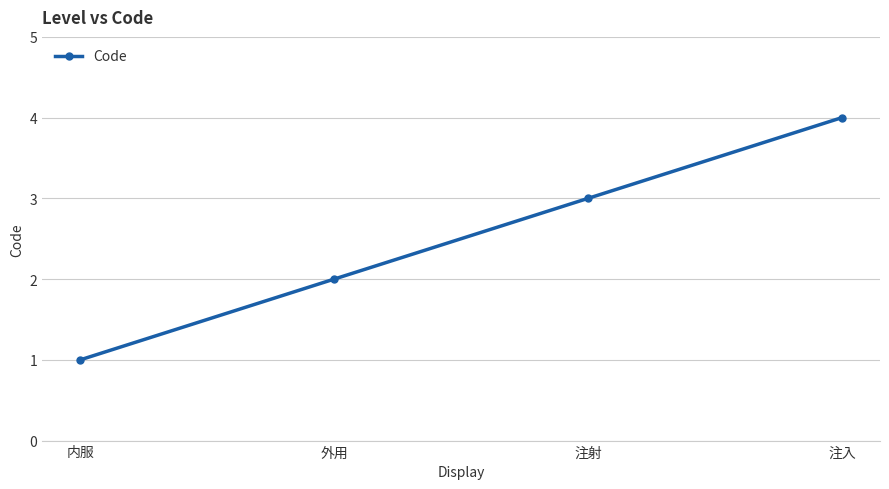

Does the chart have visible grid lines?

Yes